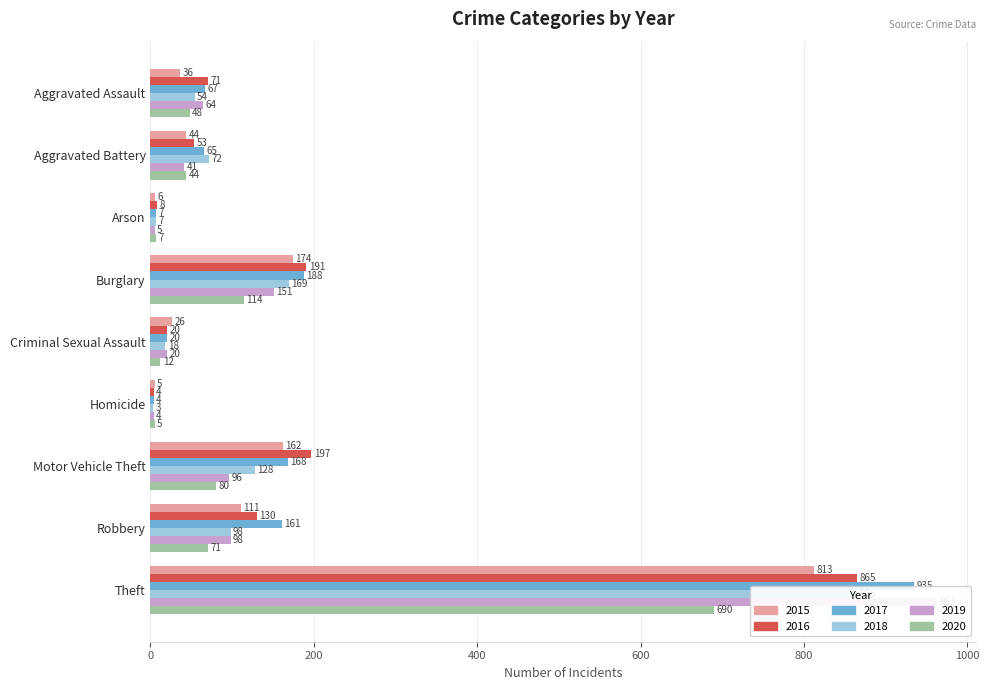

What is the greatest value displayed?

963